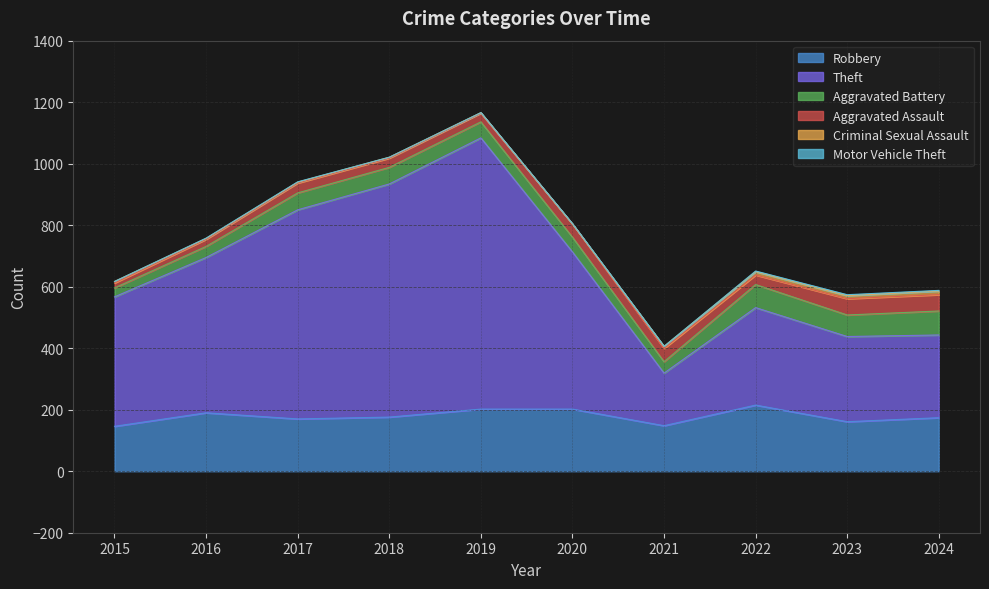

True or false: Aggravated Assault and Criminal Sexual Assault cross at least once.

False